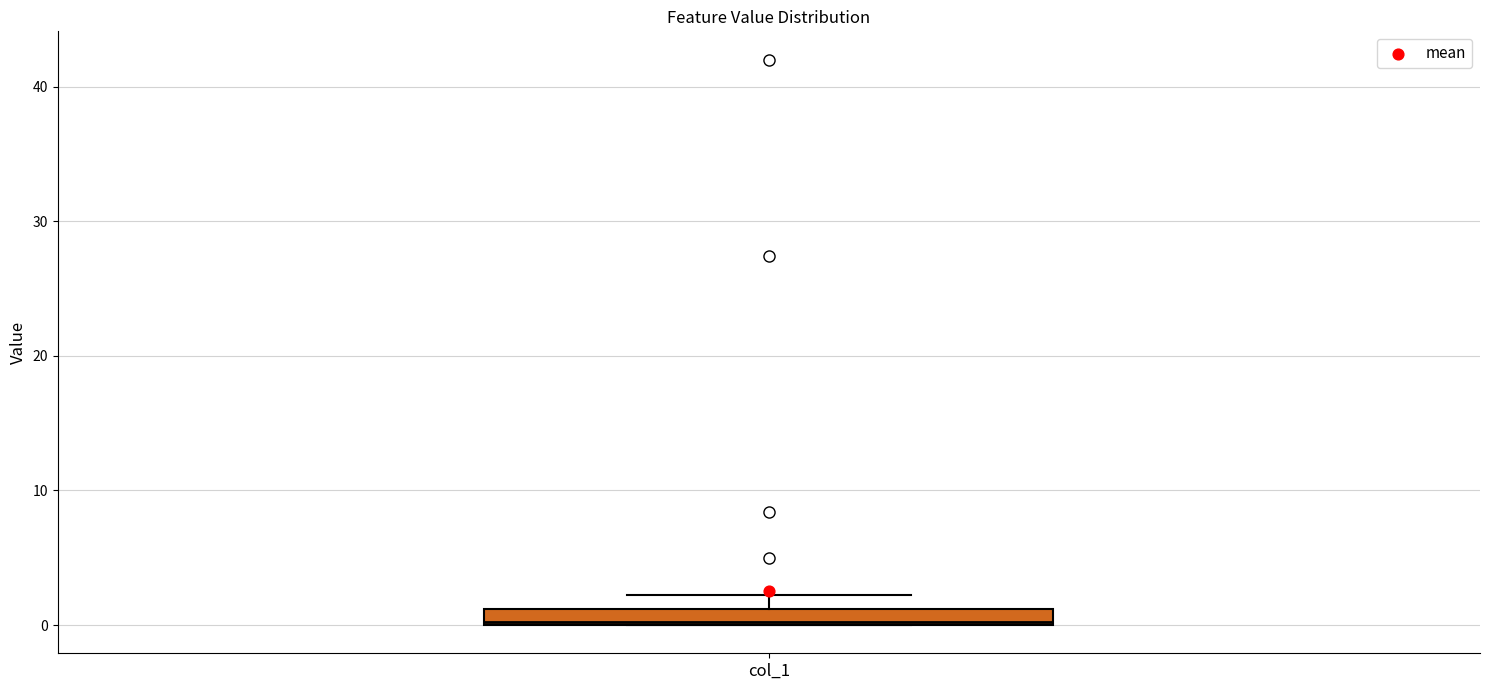

Where is the upper edge of the box for col_1 on the y-axis? The values are not printed on the chart, so give them approximately, as read against the axis.

1